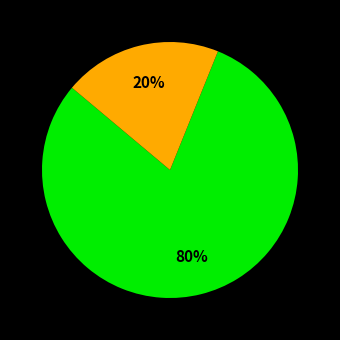

To the nearest percent, what is the average slice percentage?

50%